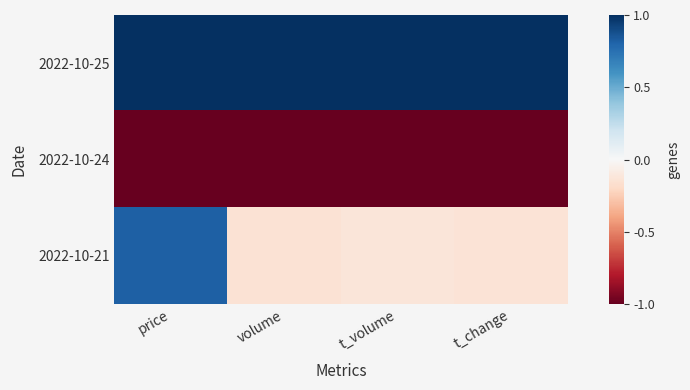

Which series has the largest range (max minus min)?

2022-10-21